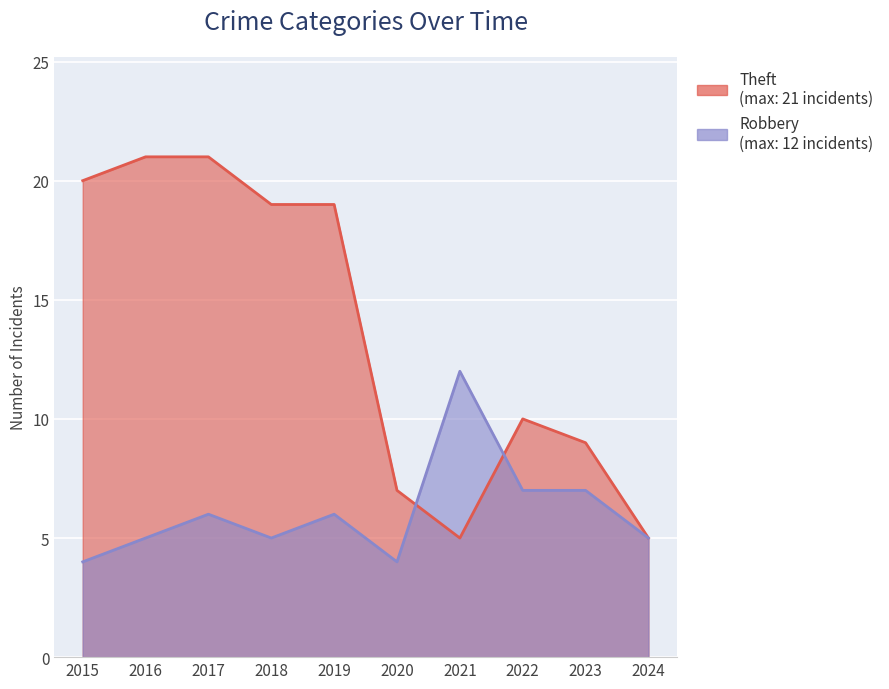

What is the value of the Robbery point at the 7th from the left?

12